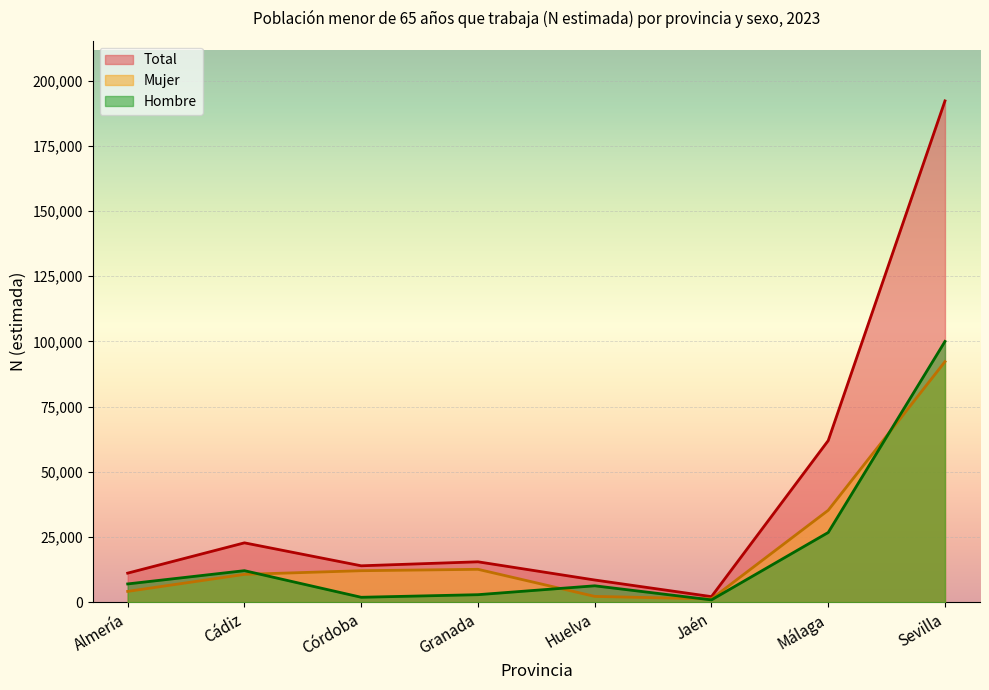

Rank the series by their maximum value, from highest to lowest.

Total, Hombre, Mujer